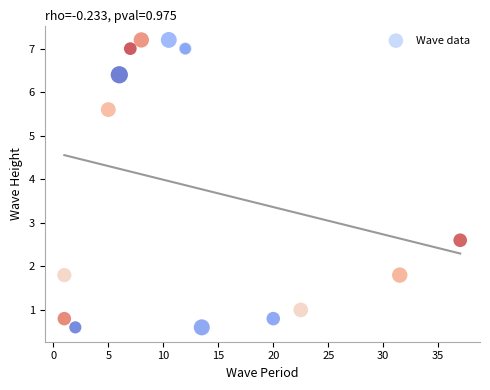

What Y value in the scatter plot is closest to 3?

2.6